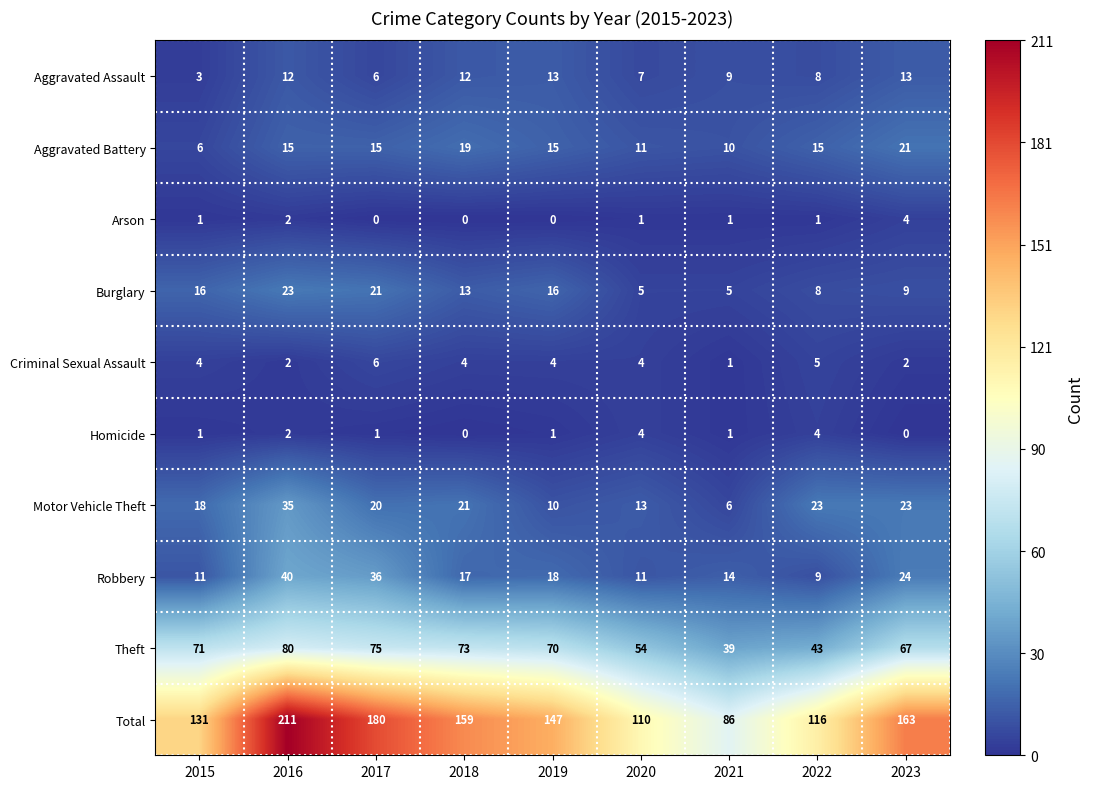

What is the greatest value displayed?

211